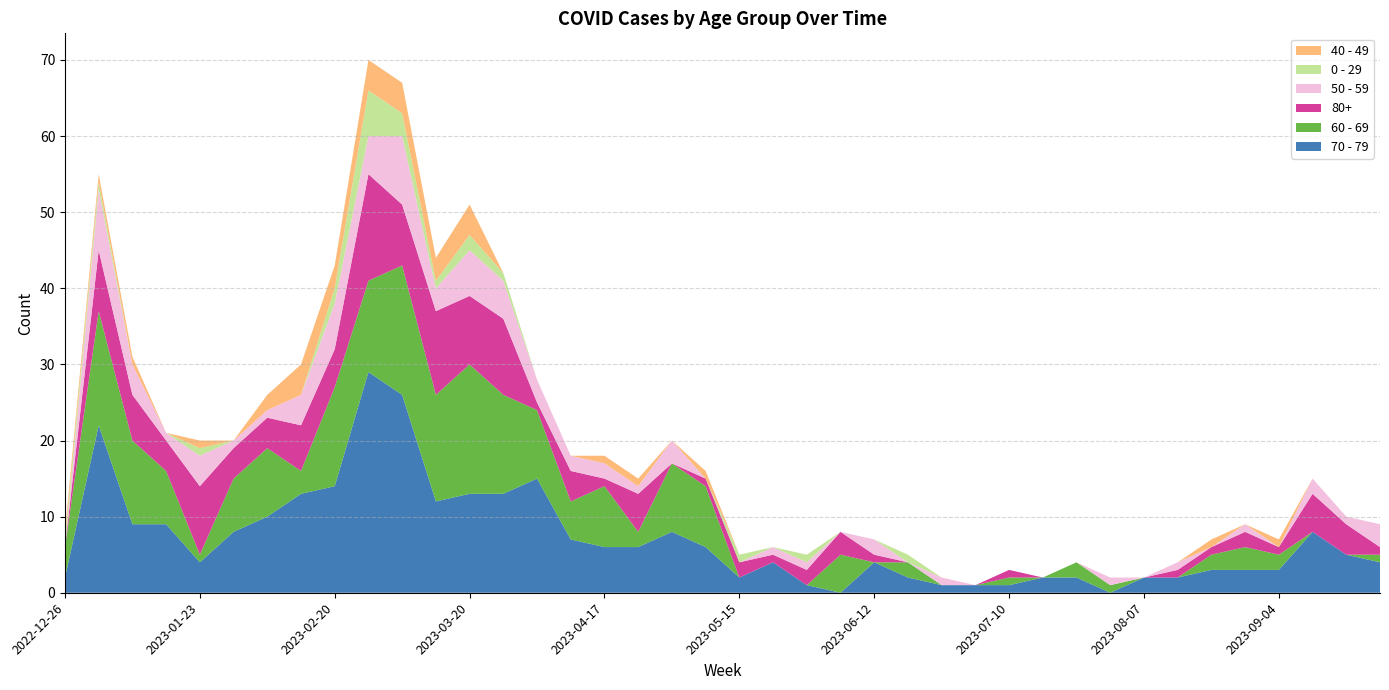

Reading right to left, list all the values displayed in this chart.

70 - 79: 4	5	8	3	3	3	2	2	0	2	2	1	1	1	2	4	0	1	4	2	6	8	6	6	7	15	13	13	12	26	29	14	13	10	8	4	9	9	22	2
60 - 69: 1	0	0	2	3	2	0	0	1	2	0	1	0	0	2	0	5	0	0	0	8	9	2	8	5	9	13	17	14	17	12	13	3	9	7	1	7	11	15	4
80+: 1	4	5	1	2	1	1	0	0	0	0	1	0	0	0	1	3	2	1	2	1	0	5	1	4	1	10	9	11	8	14	5	6	4	4	9	4	6	8	0
50 - 59: 3	1	2	0	1	0	1	0	1	0	0	0	0	1	0	2	0	1	1	0	0	3	1	2	2	3	5	6	3	9	5	6	4	1	1	4	1	4	8	0
0 - 29: 0	0	0	0	0	0	0	0	0	0	0	0	0	0	1	0	0	1	0	1	0	0	0	0	0	0	1	2	1	3	6	2	0	0	0	1	0	0	1	1
40 - 49: 0	0	0	1	0	1	0	0	0	0	0	0	0	0	0	0	0	0	0	0	1	0	1	1	0	0	0	4	3	4	4	3	4	2	0	1	0	1	1	1